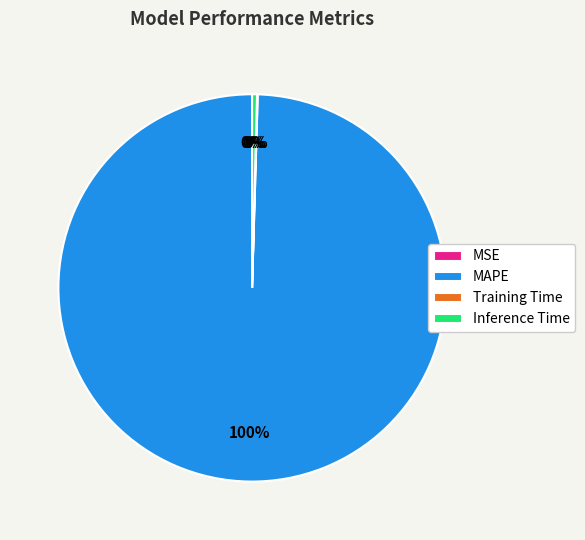

Does any single category account for the majority?

Yes